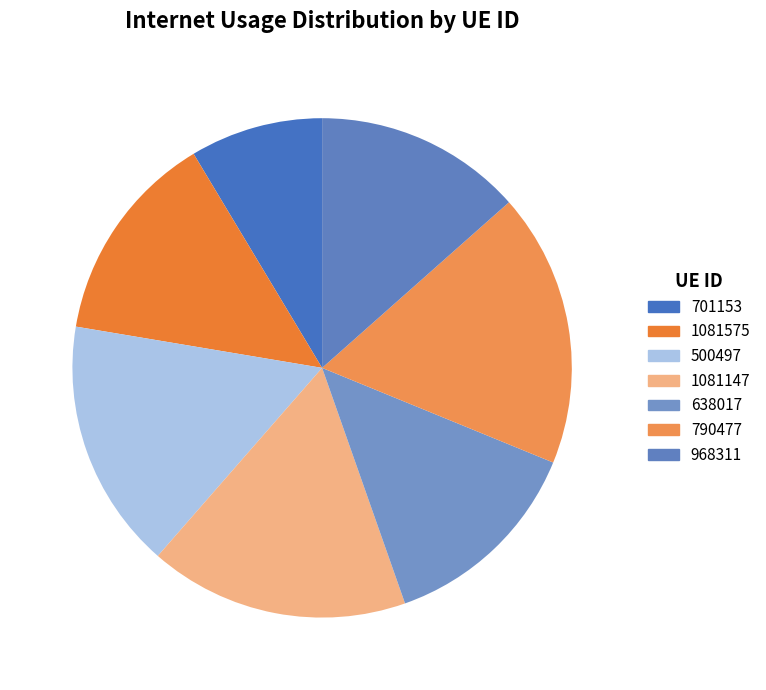

Does any single category account for the majority?

No